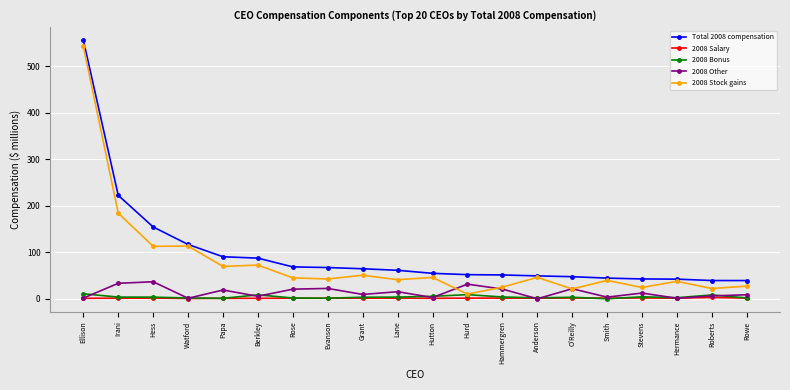

True or false: Total 2008 compensation and 2008 Other cross at least once.

False